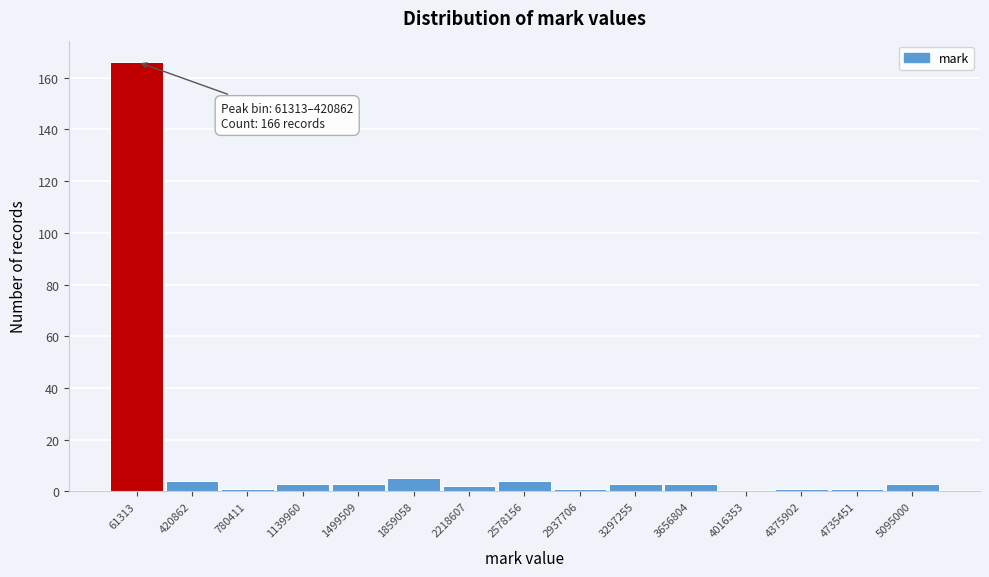

Reading left to right, transcribe all the data shown in this chart.

61313=166	420862=4	780411=1	1139960=3	1499509=3	1859058=5	2218607=2	2578156=4	2937706=1	3297255=3	3656804=3	4016353=0	4375902=1	4735451=1	5095000=3